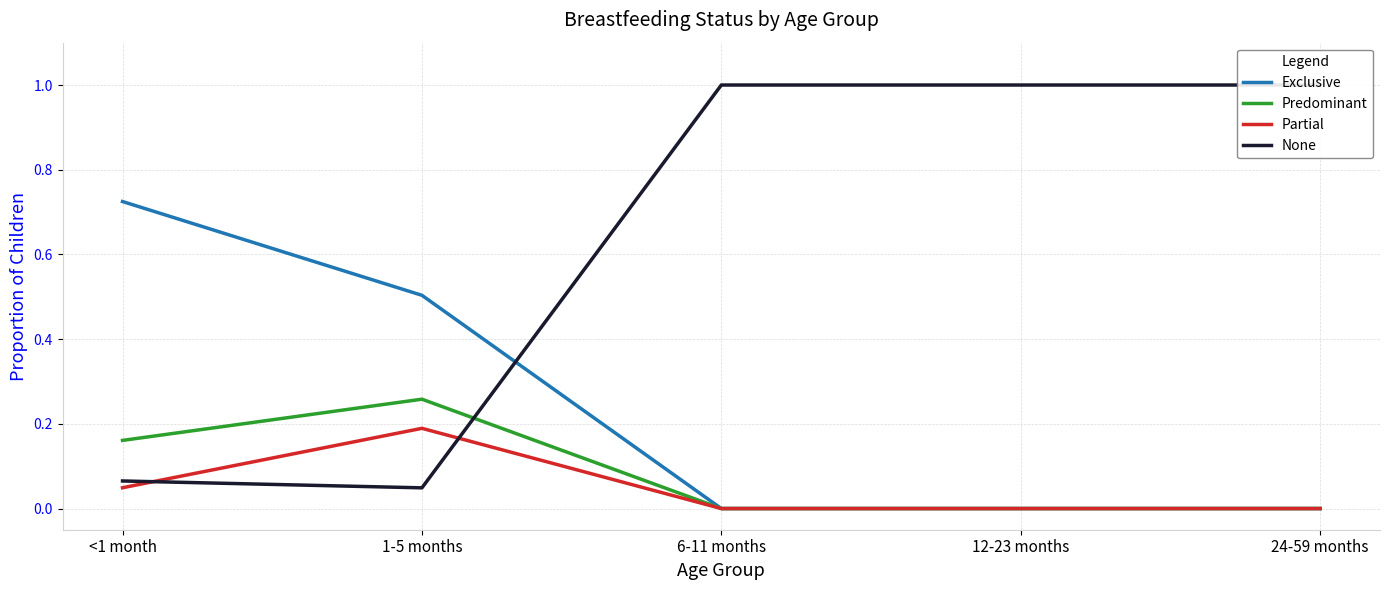

How many intersections are there between Exclusive and None?

1